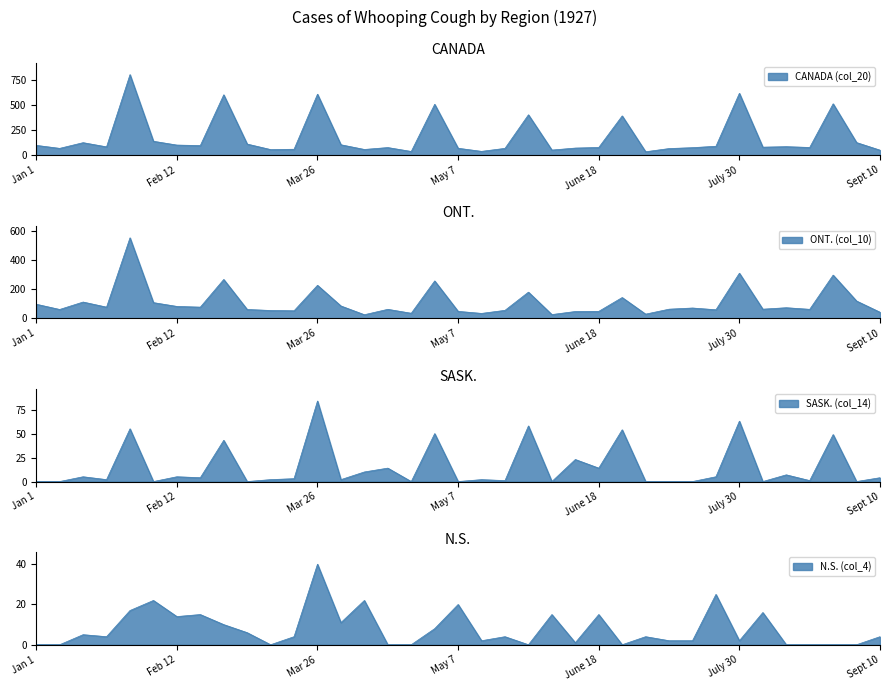

True or false: CANADA (col_20) has more than 2 interior local peaks.

True